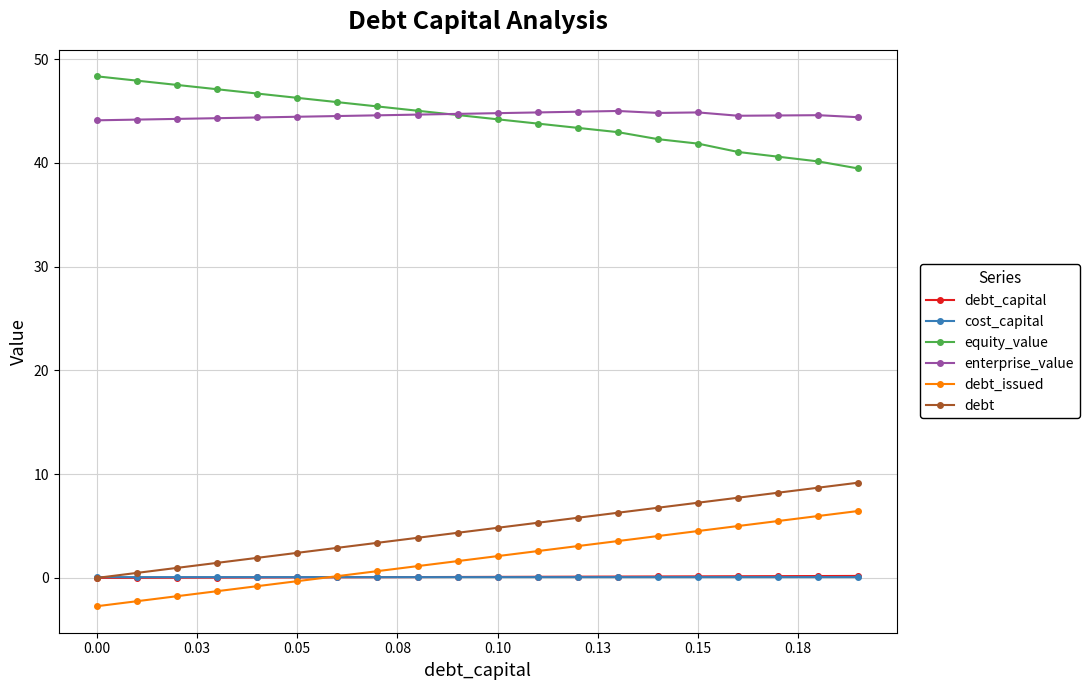

What is the smallest value displayed?

-2.7